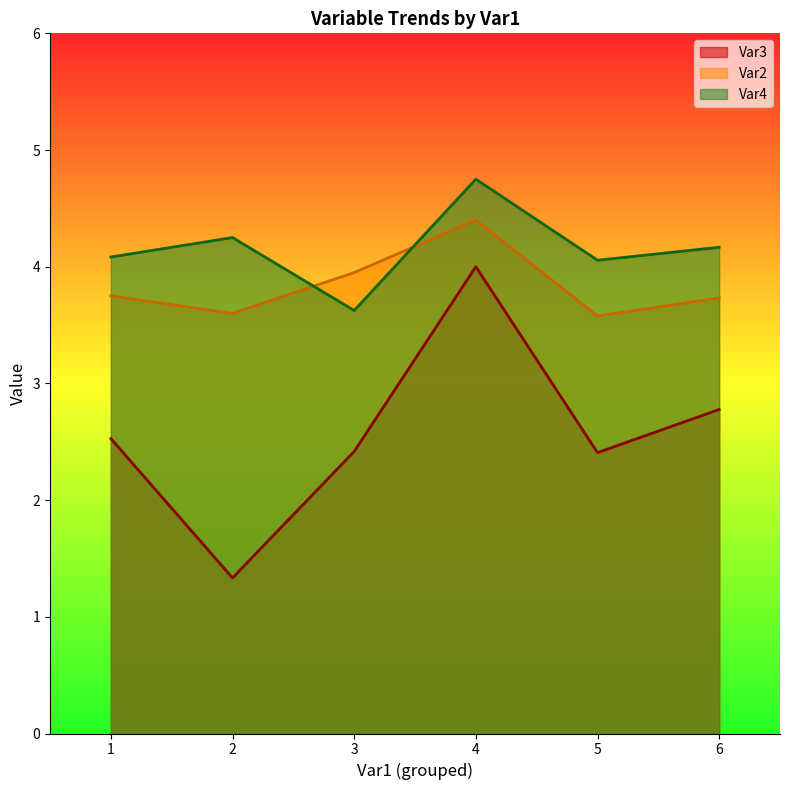

What is the total value across all series at 5?

10.0